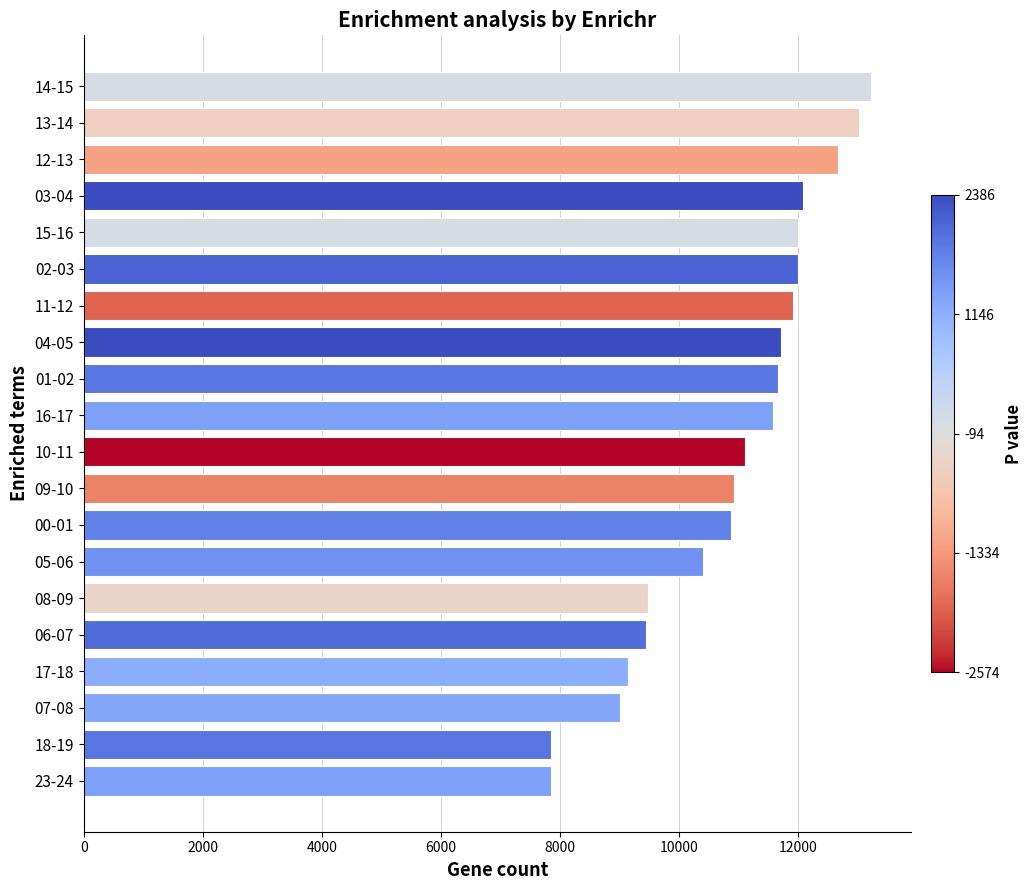

How many data points are less than 11570?

10